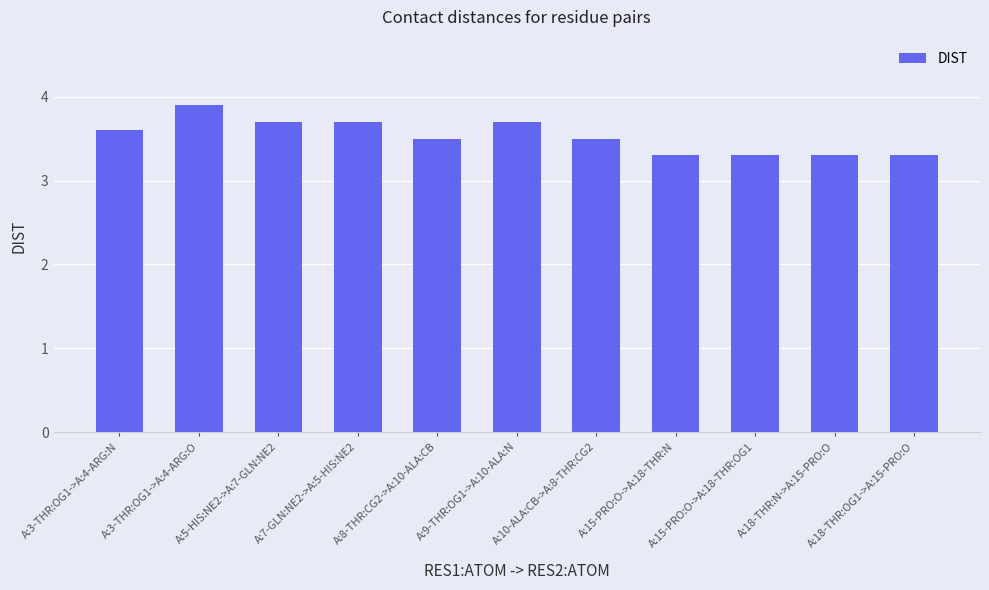

How many values are between 3 and 4?

11